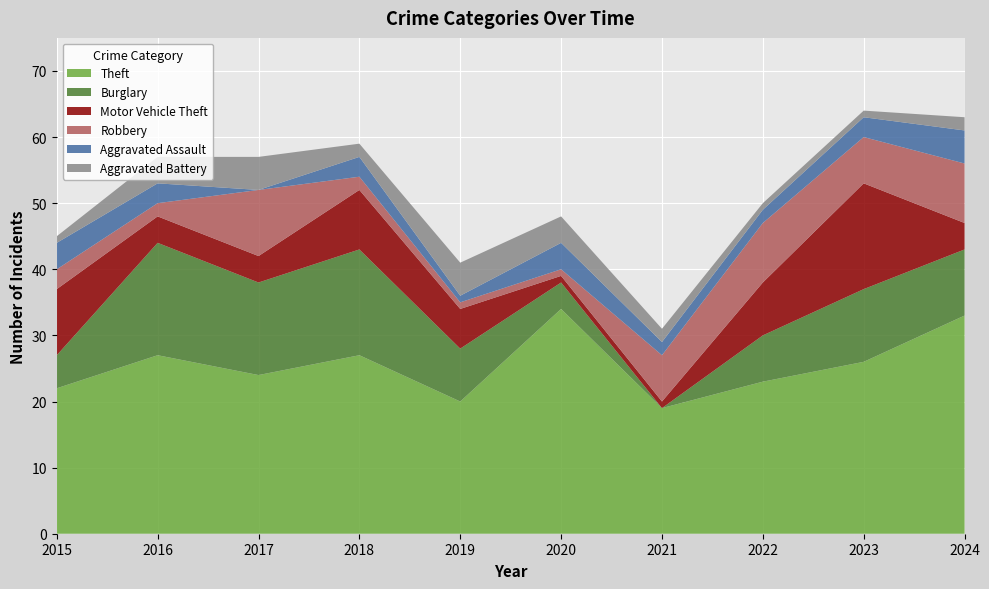

Reading left to right, list all the values displayed in this chart.

Theft: 2015=22	2016=27	2017=24	2018=27	2019=20	2020=34	2021=19	2022=23	2023=26	2024=33
Burglary: 2015=5	2016=17	2017=14	2018=16	2019=8	2020=4	2021=0	2022=7	2023=11	2024=10
Motor Vehicle Theft: 2015=10	2016=4	2017=4	2018=9	2019=6	2020=1	2021=1	2022=8	2023=16	2024=4
Robbery: 2015=3	2016=2	2017=10	2018=2	2019=1	2020=1	2021=7	2022=9	2023=7	2024=9
Aggravated Assault: 2015=4	2016=3	2017=0	2018=3	2019=1	2020=4	2021=2	2022=2	2023=3	2024=5
Aggravated Battery: 2015=1	2016=4	2017=5	2018=2	2019=5	2020=4	2021=2	2022=1	2023=1	2024=2